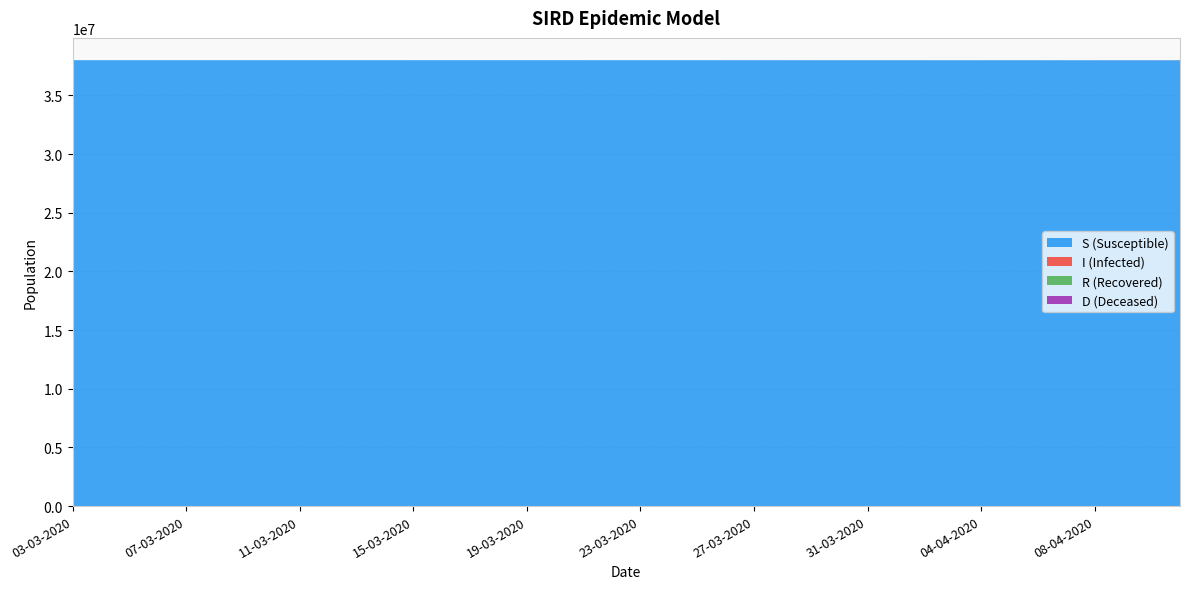

Reading right to left, list all the values displayed in this chart.

S: 11-04-2020=37993644	10-04-2020=37994045	09-04-2020=37994425	08-04-2020=37994795	07-04-2020=37995152	06-04-2020=37995587	05-04-2020=37995898	04-04-2020=37996373	03-04-2020=37996617	02-04-2020=37997054	01-04-2020=37997446	31-03-2020=37997689	30-03-2020=37997945	29-03-2020=37998138	28-03-2020=37998362	27-03-2020=37998611	26-03-2020=37998779	25-03-2020=37998949	24-03-2020=37999099	23-03-2020=37999251	22-03-2020=37999366	21-03-2020=37999464	20-03-2020=37999575	19-03-2020=37999645	18-03-2020=37999713	17-03-2020=37999762	16-03-2020=37999823	15-03-2020=37999875	14-03-2020=37999896	13-03-2020=37999932	12-03-2020=37999949	11-03-2020=37999969	10-03-2020=37999978	09-03-2020=37999983	08-03-2020=37999989	07-03-2020=37999994	06-03-2020=37999995	05-03-2020=37999999	04-03-2020=37999999	03-03-2020=38000000
I: 11-04-2020=5773	10-04-2020=5456	09-04-2020=5117	08-04-2020=4825	07-04-2020=4528	06-04-2020=4144	05-04-2020=3874	04-04-2020=3432	03-04-2020=3311	02-04-2020=2888	01-04-2020=2510	31-03-2020=2277	30-03-2020=2023	29-03-2020=1839	28-03-2020=1619	27-03-2020=1372	26-03-2020=1204	25-03-2020=1037	24-03-2020=890	23-03-2020=740	22-03-2020=626	21-03-2020=530	20-03-2020=419	19-03-2020=349	18-03-2020=281	17-03-2020=232	16-03-2020=173	15-03-2020=122	14-03-2020=101	13-03-2020=66	12-03-2020=50	11-03-2020=31	10-03-2020=22	09-03-2020=17	08-03-2020=11	07-03-2020=6	06-03-2020=5	05-03-2020=1	04-03-2020=1	03-03-2020=0
R: 11-04-2020=375	10-04-2020=318	09-04-2020=284	08-04-2020=222	07-04-2020=191	06-04-2020=162	05-04-2020=134	04-04-2020=116	03-04-2020=1	02-04-2020=1	01-04-2020=1	31-03-2020=1	30-03-2020=1	29-03-2020=1	28-03-2020=1	27-03-2020=1	26-03-2020=1	25-03-2020=1	24-03-2020=1	23-03-2020=1	22-03-2020=1	21-03-2020=1	20-03-2020=1	19-03-2020=1	18-03-2020=1	17-03-2020=1	16-03-2020=0	15-03-2020=0	14-03-2020=0	13-03-2020=0	12-03-2020=0	11-03-2020=0	10-03-2020=0	09-03-2020=0	08-03-2020=0	07-03-2020=0	06-03-2020=0	05-03-2020=0	04-03-2020=0	03-03-2020=0
D: 11-04-2020=208	10-04-2020=181	09-04-2020=174	08-04-2020=158	07-04-2020=129	06-04-2020=107	05-04-2020=94	04-04-2020=79	03-04-2020=71	02-04-2020=57	01-04-2020=43	31-03-2020=33	30-03-2020=31	29-03-2020=22	28-03-2020=18	27-03-2020=16	26-03-2020=16	25-03-2020=13	24-03-2020=10	23-03-2020=8	22-03-2020=7	21-03-2020=5	20-03-2020=5	19-03-2020=5	18-03-2020=5	17-03-2020=5	16-03-2020=4	15-03-2020=3	14-03-2020=3	13-03-2020=2	12-03-2020=1	11-03-2020=0	10-03-2020=0	09-03-2020=0	08-03-2020=0	07-03-2020=0	06-03-2020=0	05-03-2020=0	04-03-2020=0	03-03-2020=0